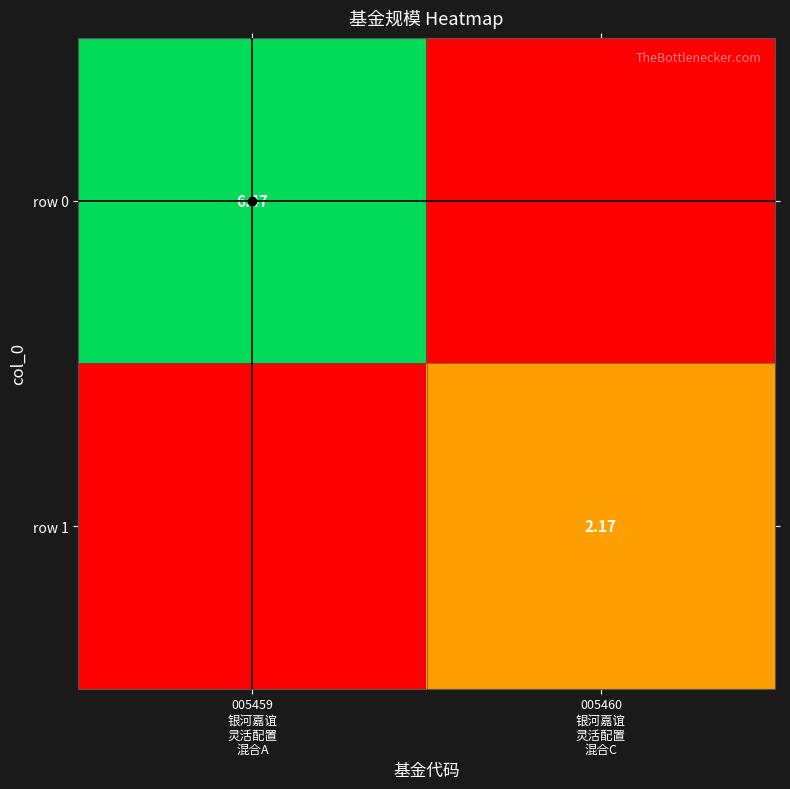

What is the greatest value displayed?

6.5